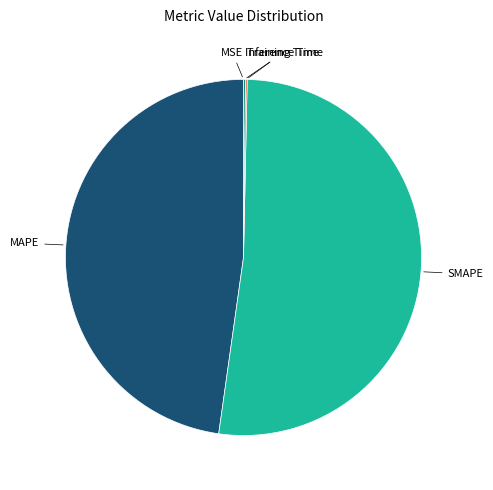

Is there a majority slice in this chart?

Yes